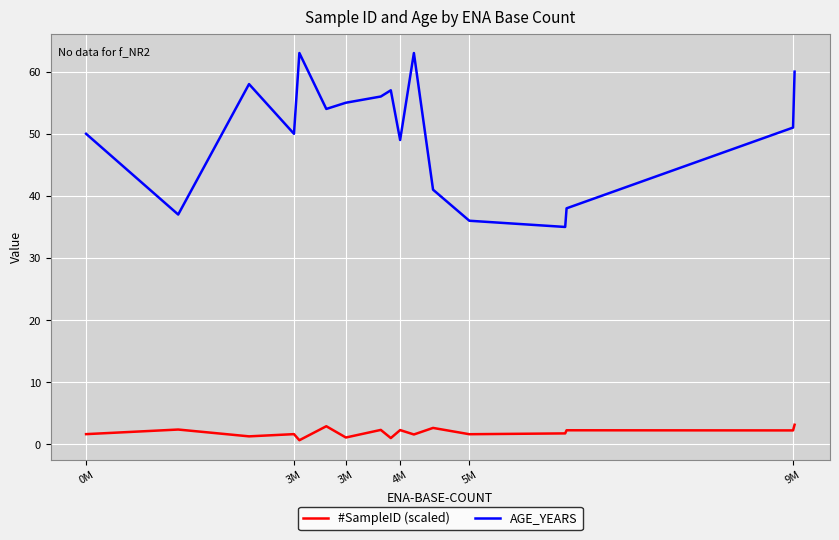

True or false: #SampleID (scaled) and AGE_YEARS intersect in this chart.

False